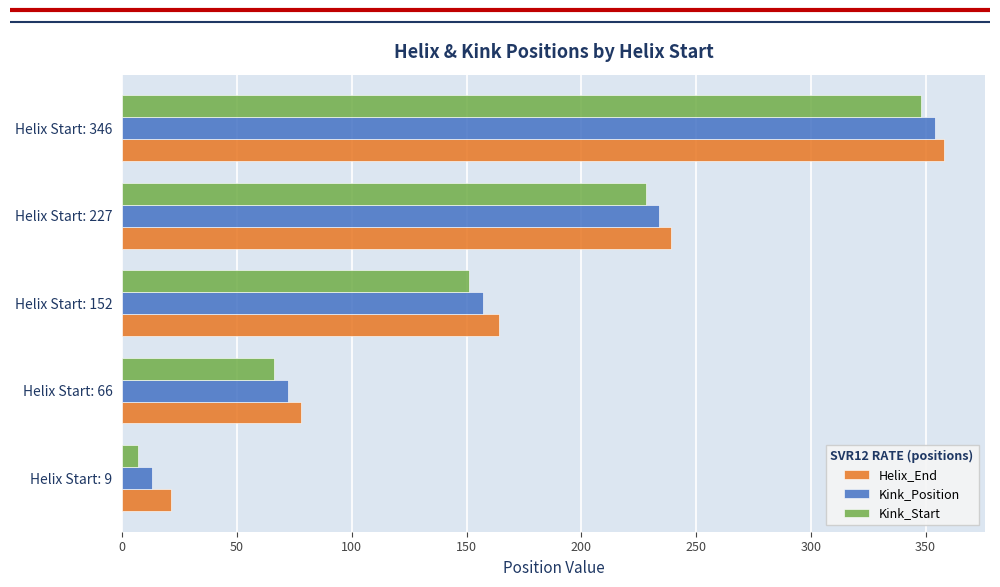

How many values in the Helix_End series are below 164?

2